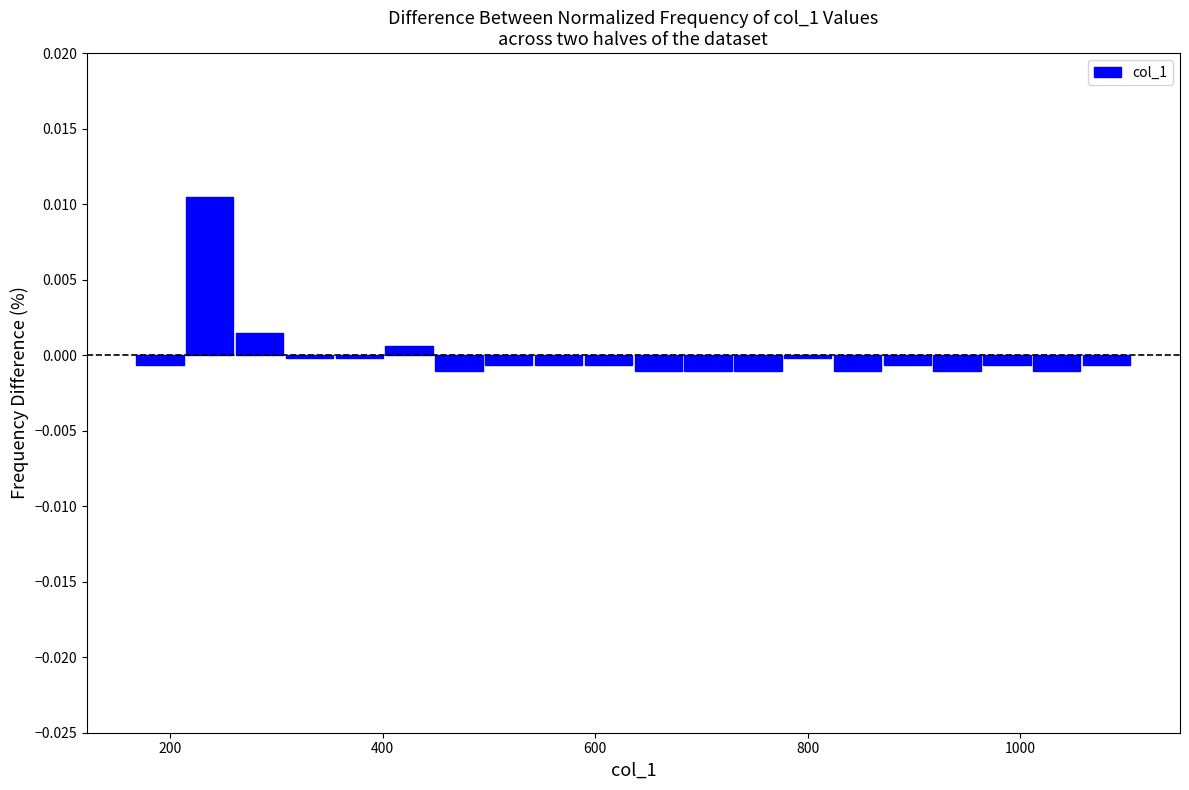

Around what value on the x-axis is the tallest bar? Give the approximate position of its centre, as read against the axis.

240